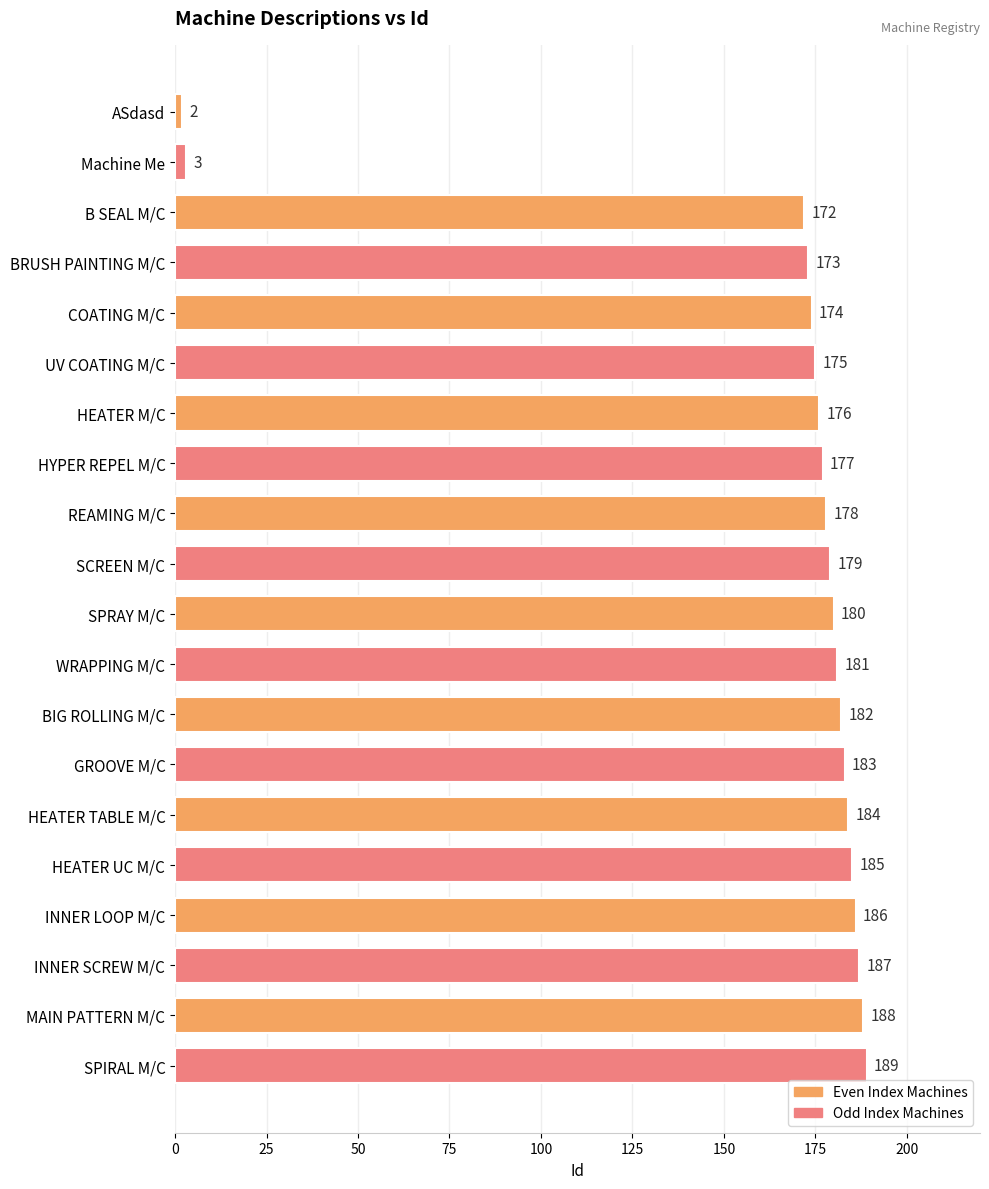

What is the label of the 10th bar from the bottom?

SPRAY M/C